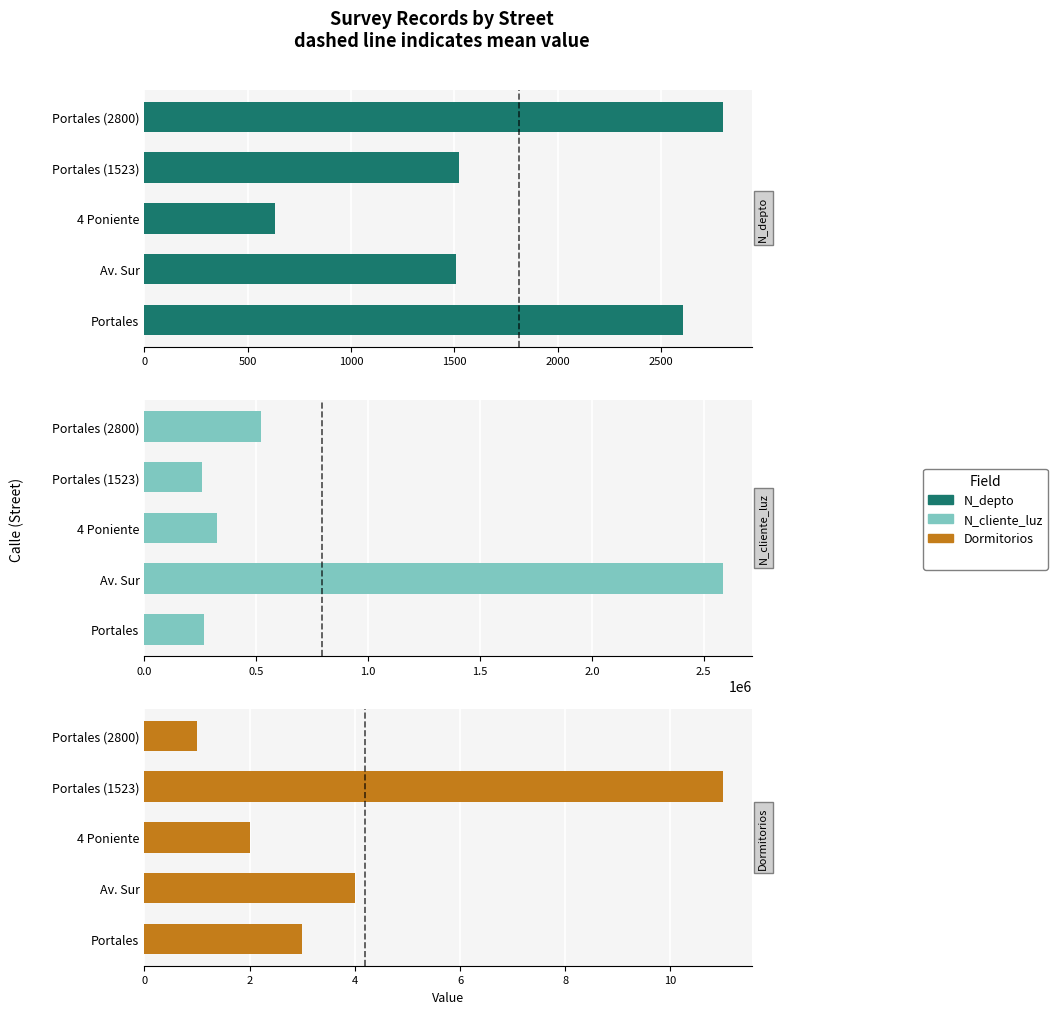

The N_cliente_luz series shows 394277 at Portales. True or false?

False